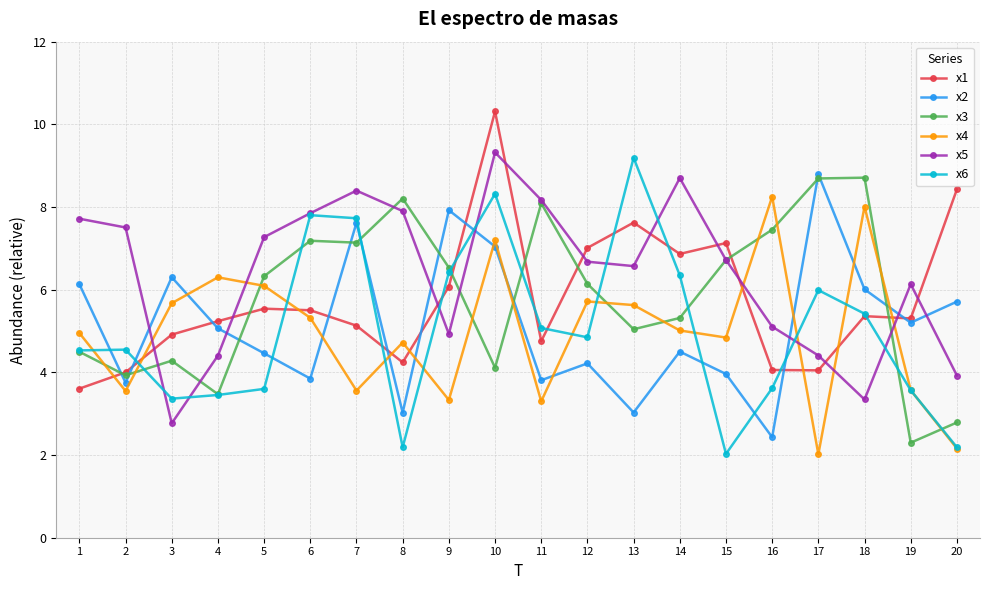

What are all the series names shown in the legend?

x1, x2, x3, x4, x5, x6